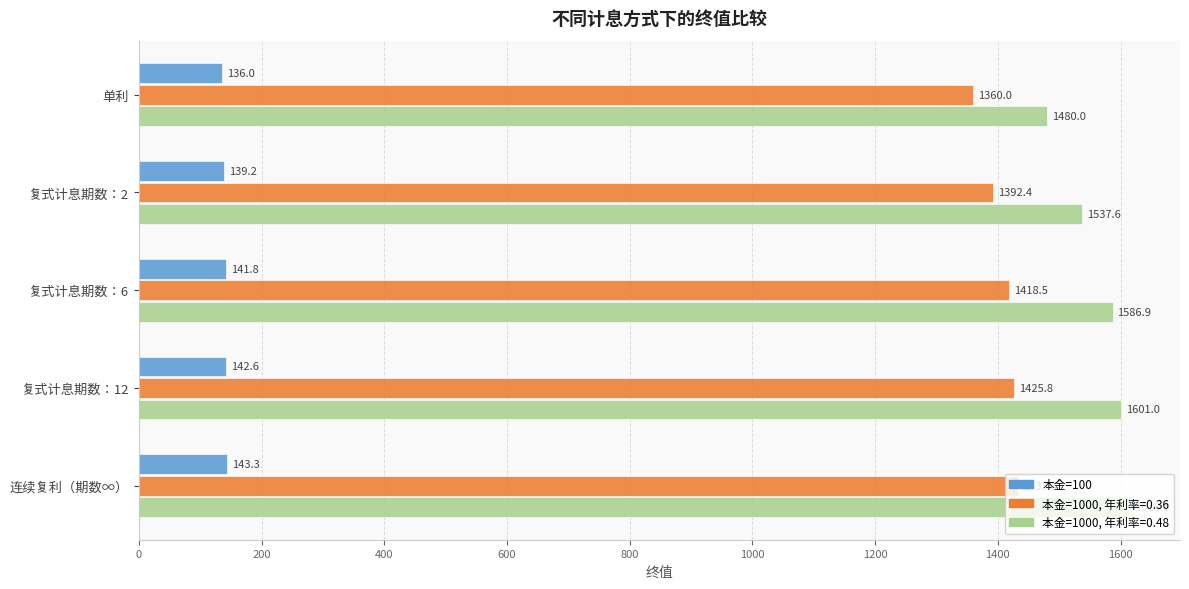

At which category is the sum across all series the highest?

连续复利（期数∞）